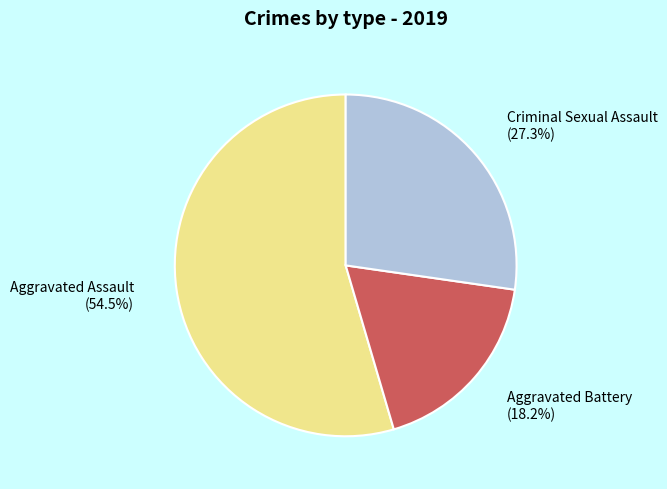

Which category has the smallest portion of the pie?

Aggravated Battery (18.2%)